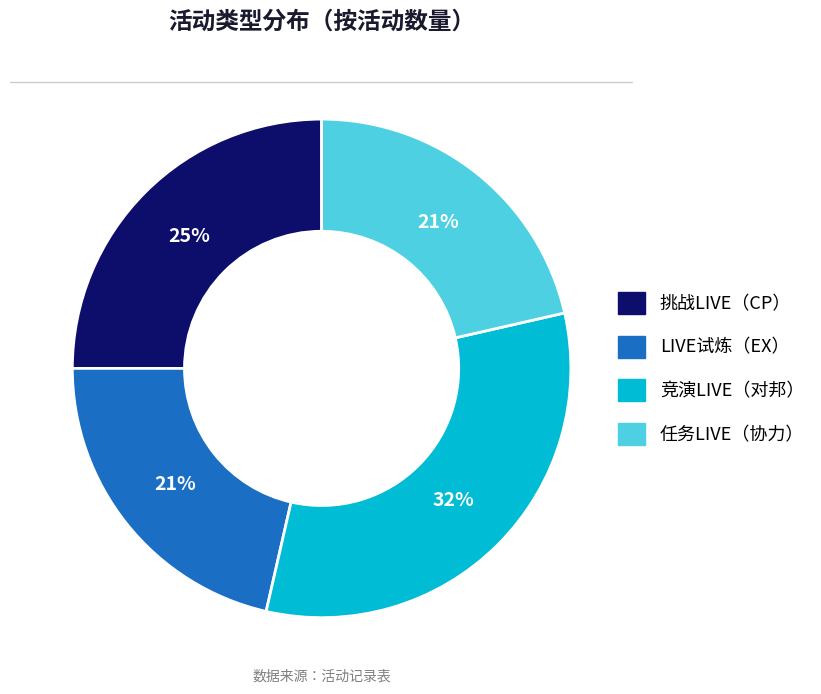

Does 任务LIVE（协力） account for over 50% of the chart?

No